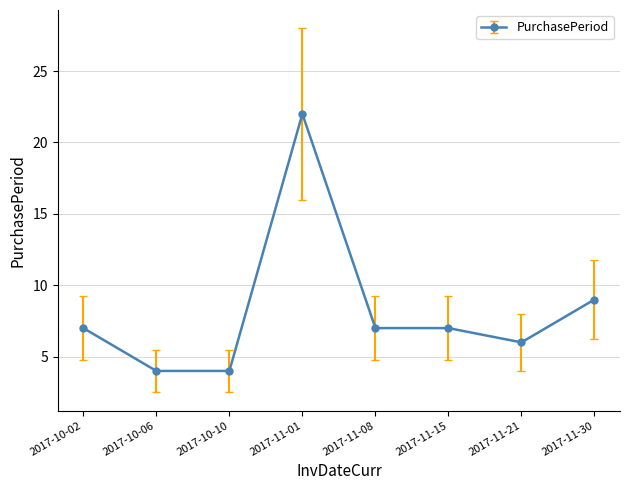

The value at 2017-10-10 is 4. True or false?

True